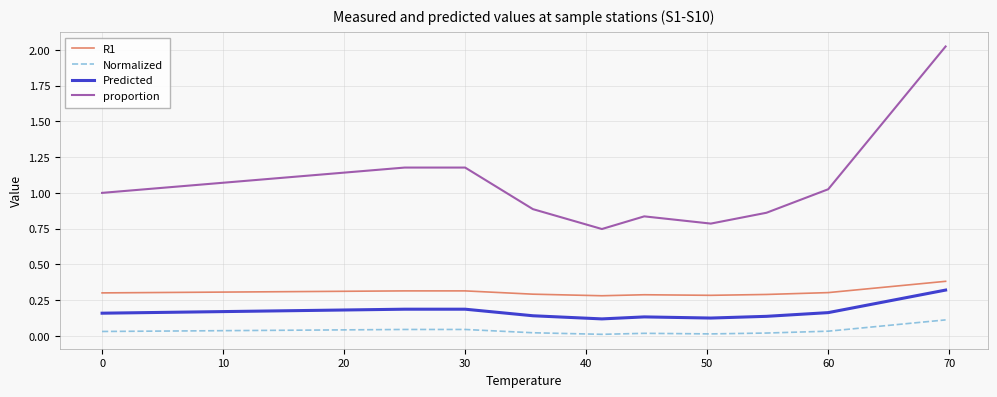

Which series has the largest total across all categories?

proportion